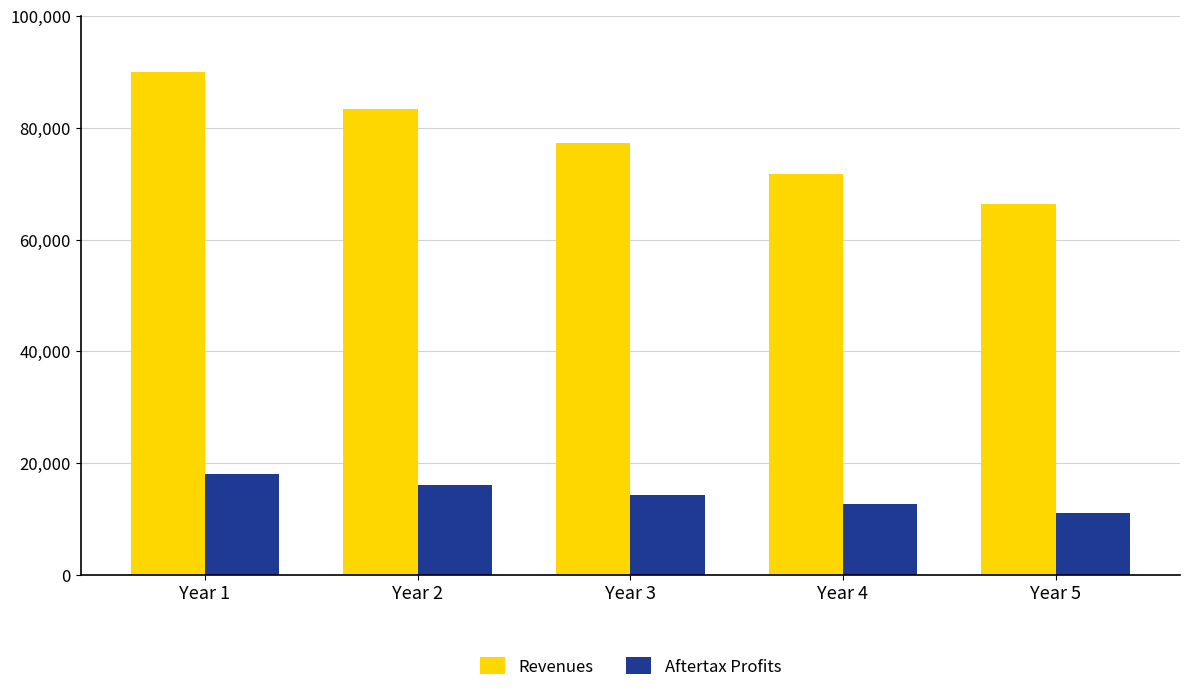

Reading left to right, what are all the values shown in this chart?

Revenues: Year 1=90000.0	Year 2=83430.0	Year 3=77339.6	Year 4=71693.8	Year 5=66460.2
Aftertax Profits: Year 1=18000.0	Year 2=16038.0	Year 3=14254.9	Year 4=12635.6	Year 5=11166.3